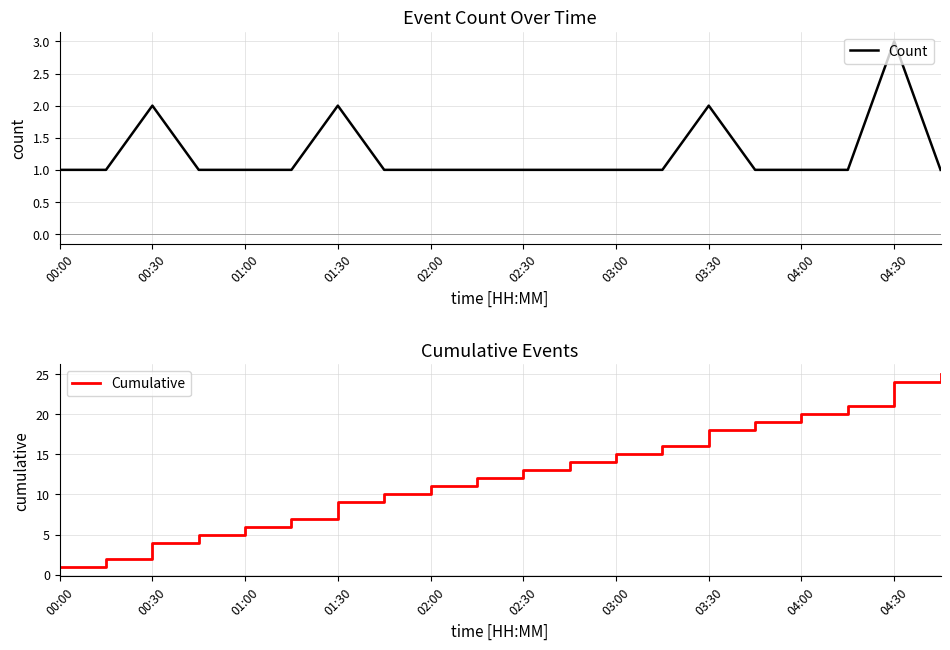

List the series in order of their peak value, lowest first.

Count, Cumulative